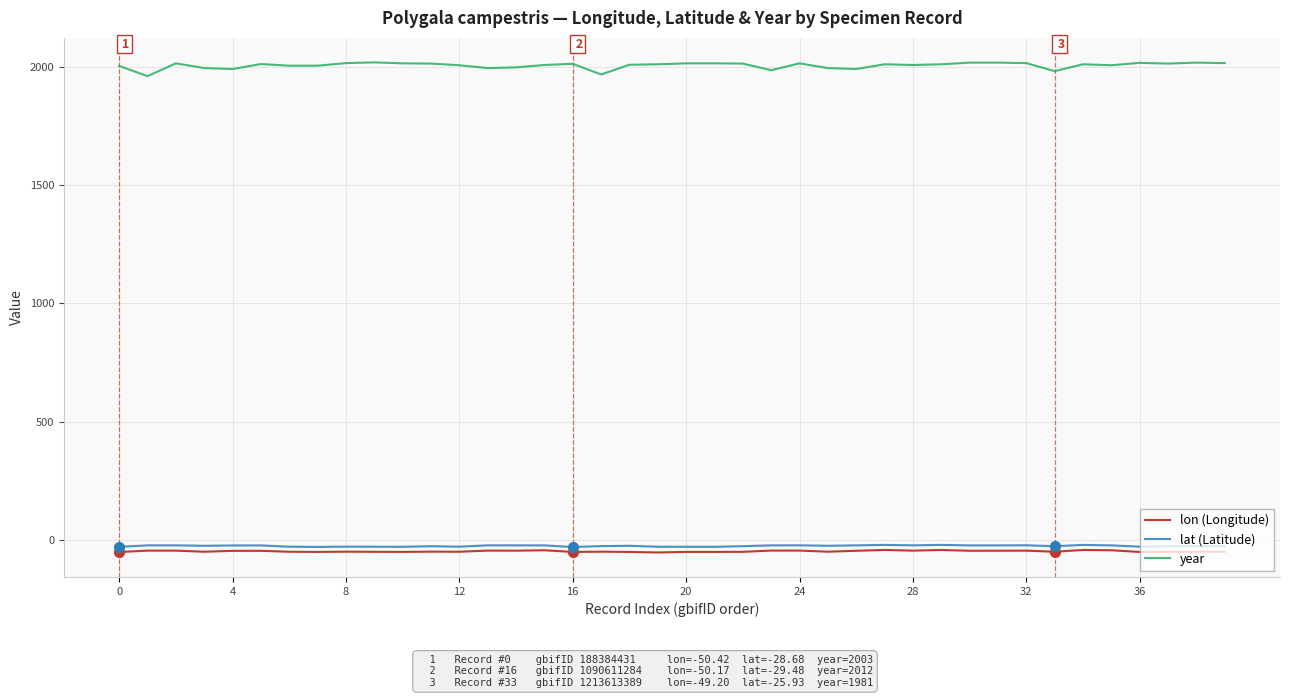

True or false: year and lat (Latitude) intersect in this chart.

False